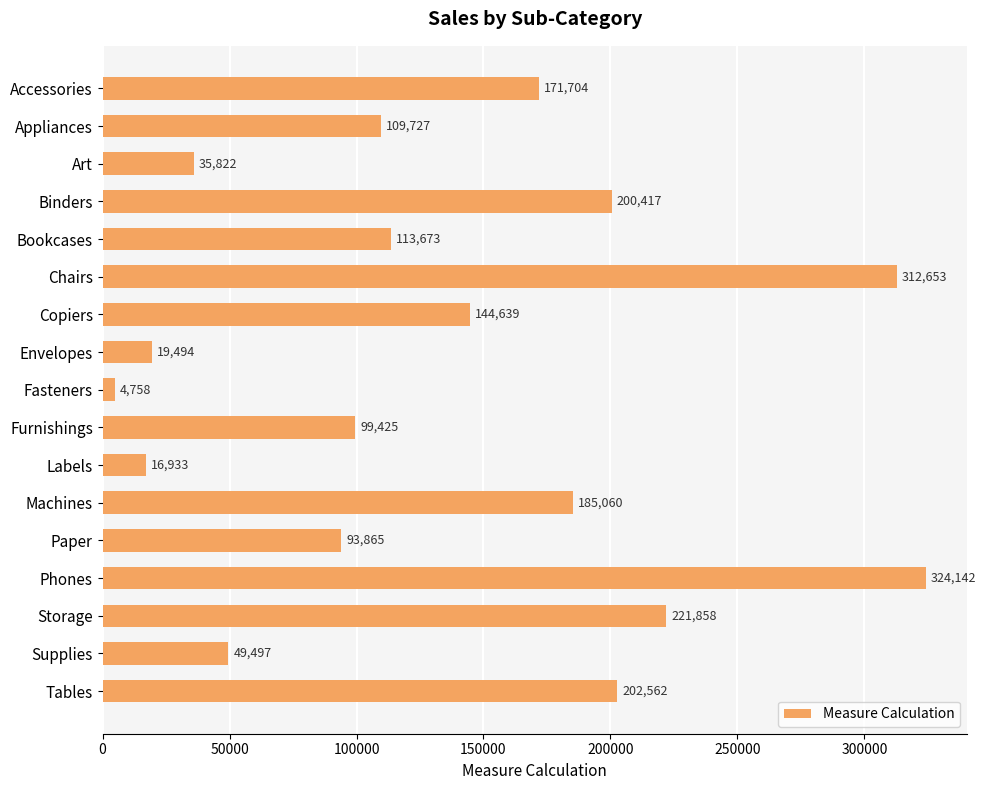

What is the maximum value shown in the chart?

324141.6